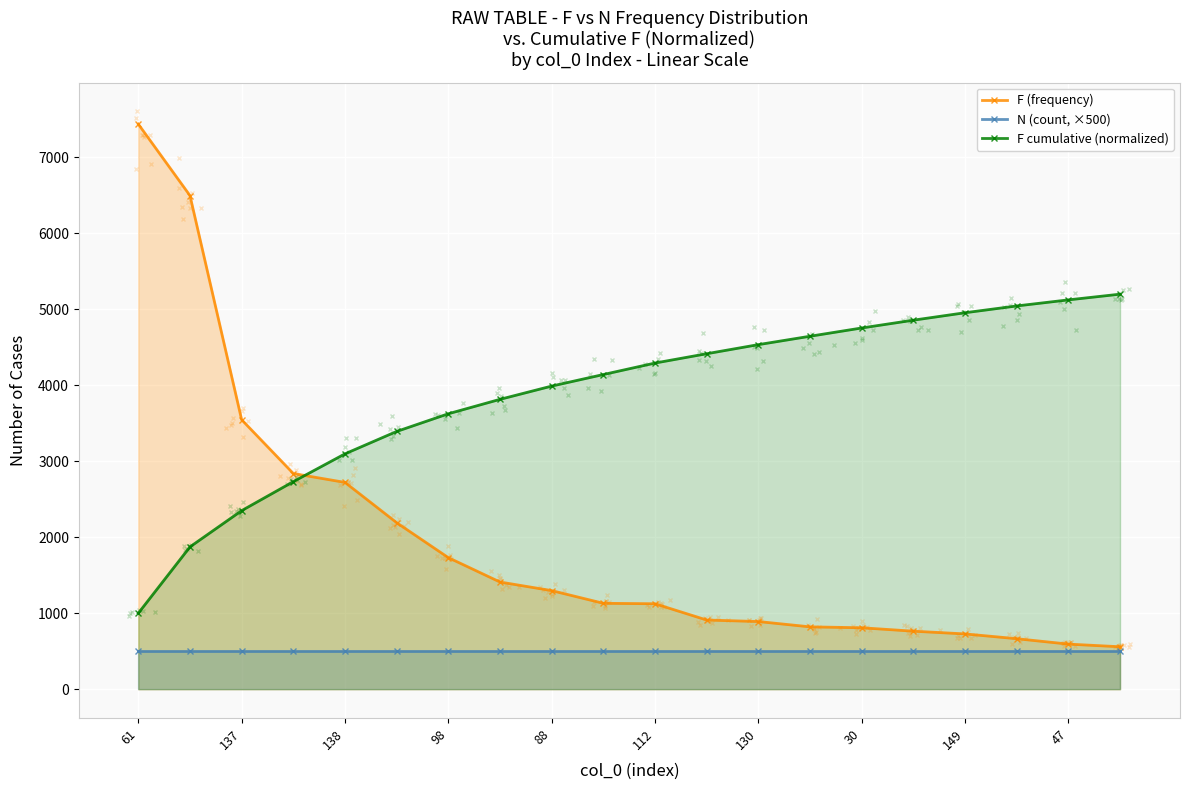

Is the value of F (frequency) at 47 greater than the value of F cumulative (normalized) at 138?

No